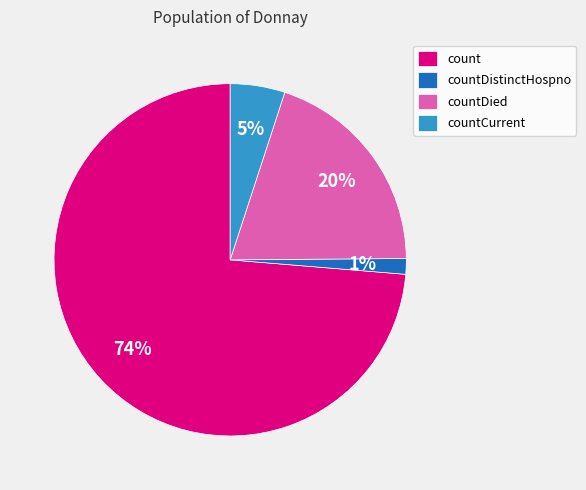

To the nearest percent, what is the combined percentage of countDistinctHospno and count?

75%